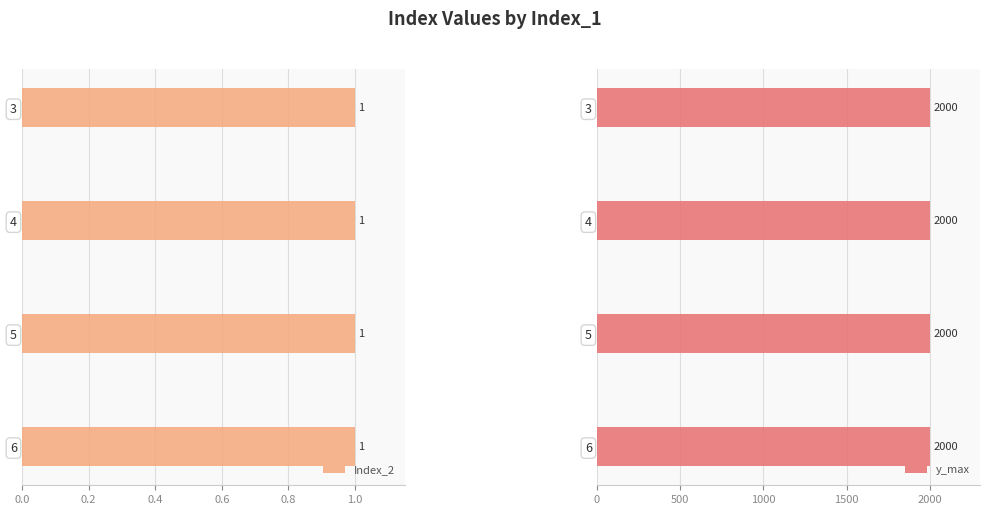

How many categories are shown in the chart?

4